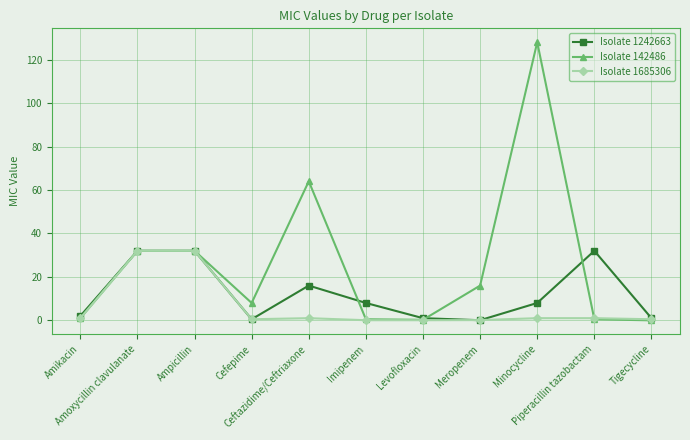

Rank the series by their average value, from lowest to highest.

Isolate 1685306, Isolate 1242663, Isolate 142486